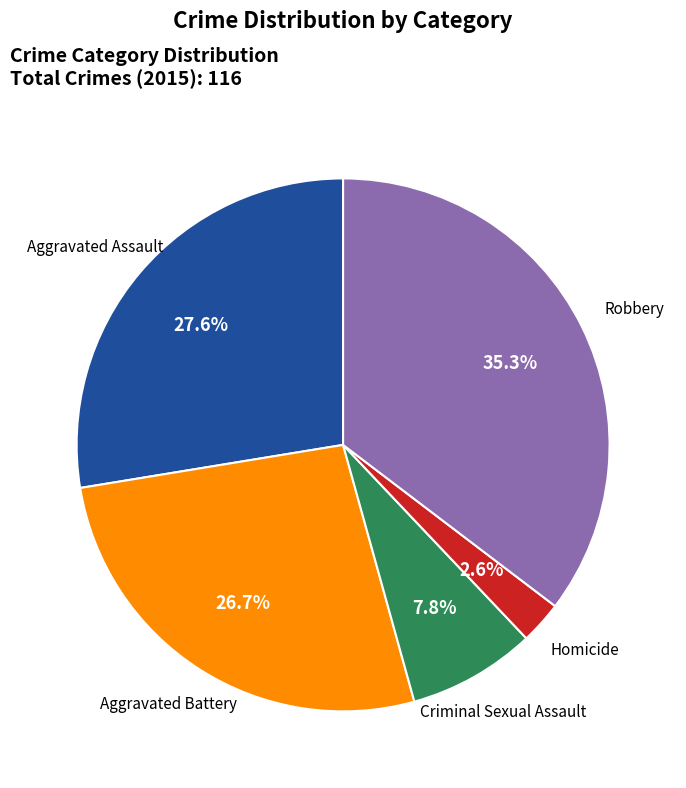

How many slices are in this pie chart?

5